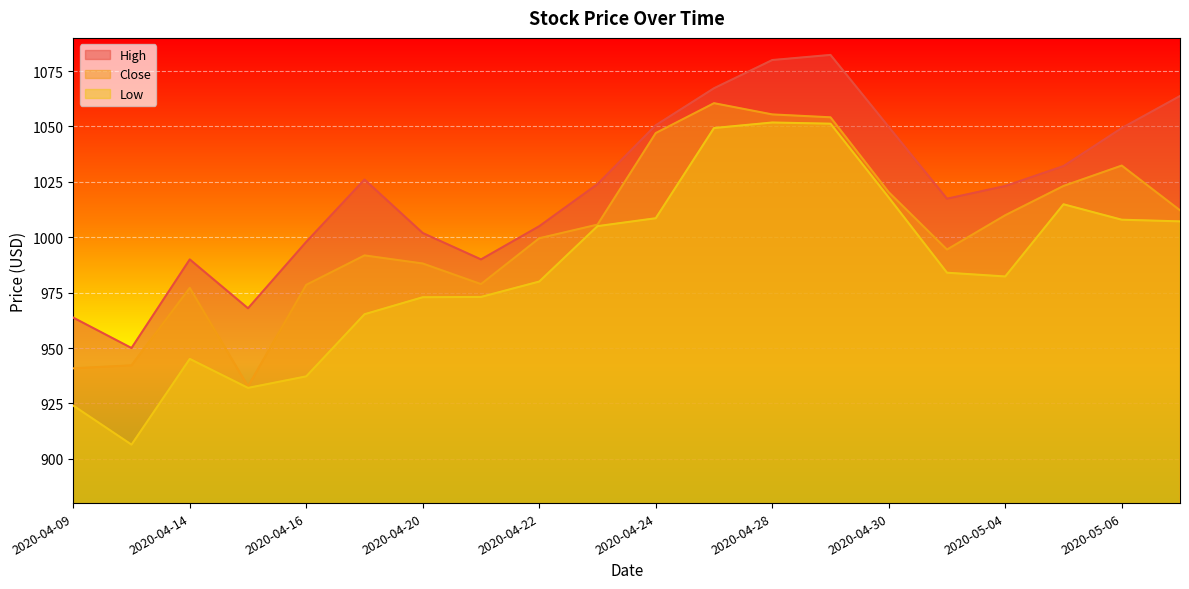

What is the highest value of the Low series?

1051.8